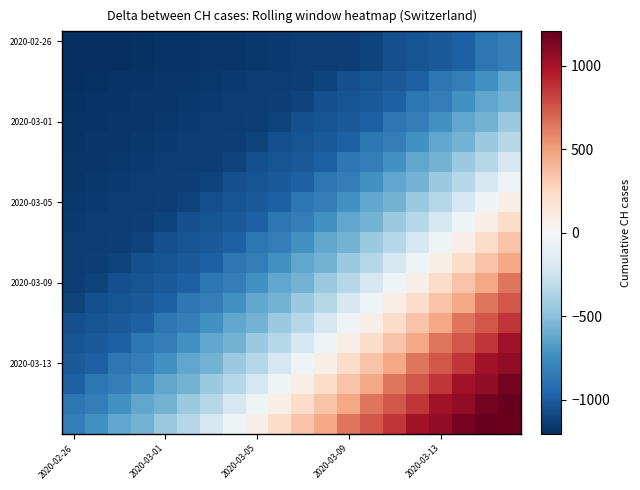

Which label corresponds to the smallest value in the chart?

2020-02-26